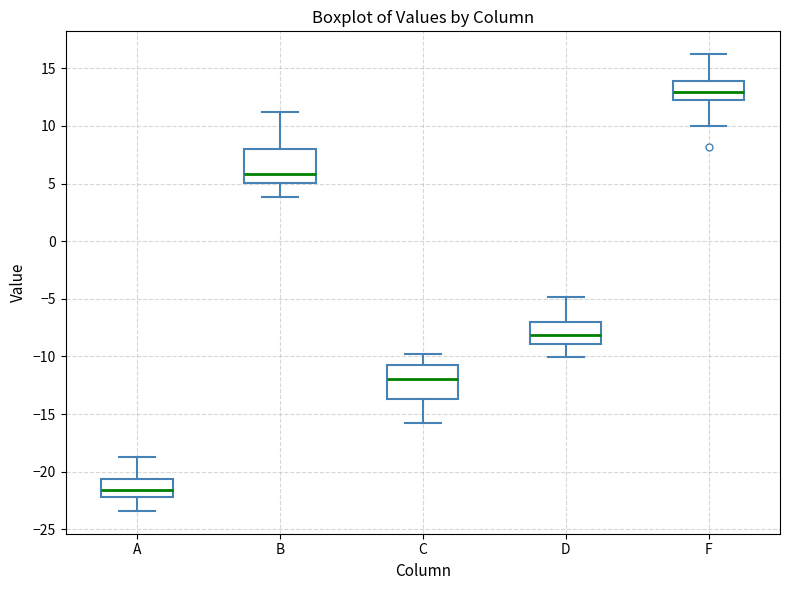

Reading left to right, transcribe this box plot: for each box, give where its median line is, the range the box spans, and where its two whiskers end, as read against the y-axis. The values are not printed on the chart, so give them approximately, as read against the axis.

A: median -21.5, box -22.0 to -20.5, whiskers -23.5 to -19.0
B: median 6.0, box 5.0 to 8.0, whiskers 4.0 to 11.0
C: median -12.0, box -13.5 to -11.0, whiskers -16.0 to -10.0
D: median -8.0, box -9.0 to -7.0, whiskers -10.0 to -5.0
F: median 13.0, box 12.5 to 14.0, whiskers 10.0 to 16.0